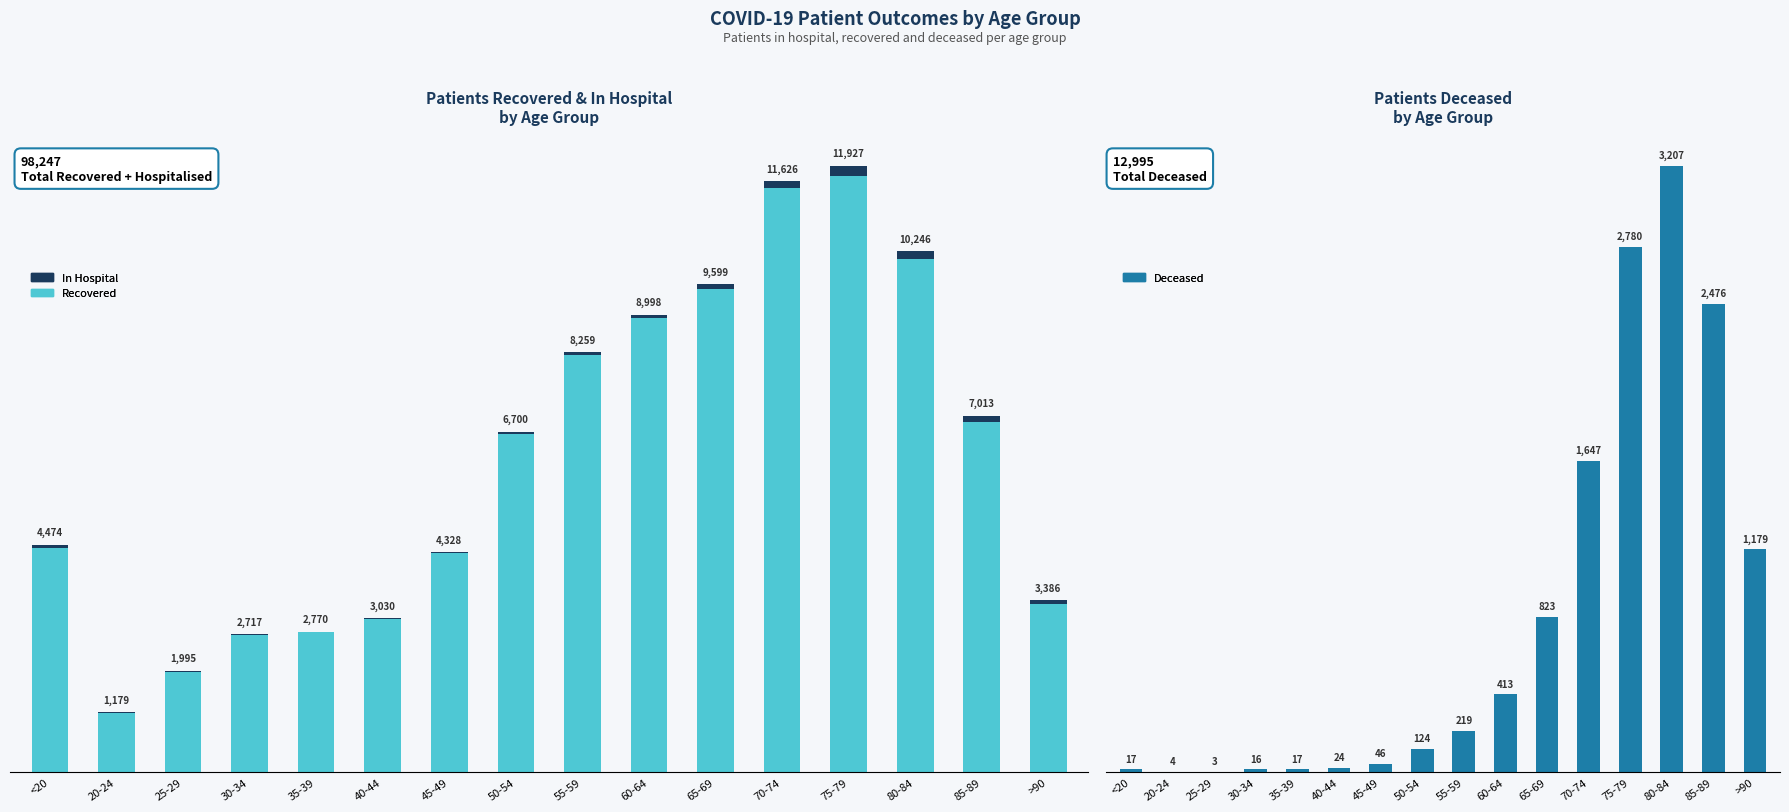

At 75-79, list the series in order from smallest to largest.

patients_in_hospital, patients_deceased, patients_recovered